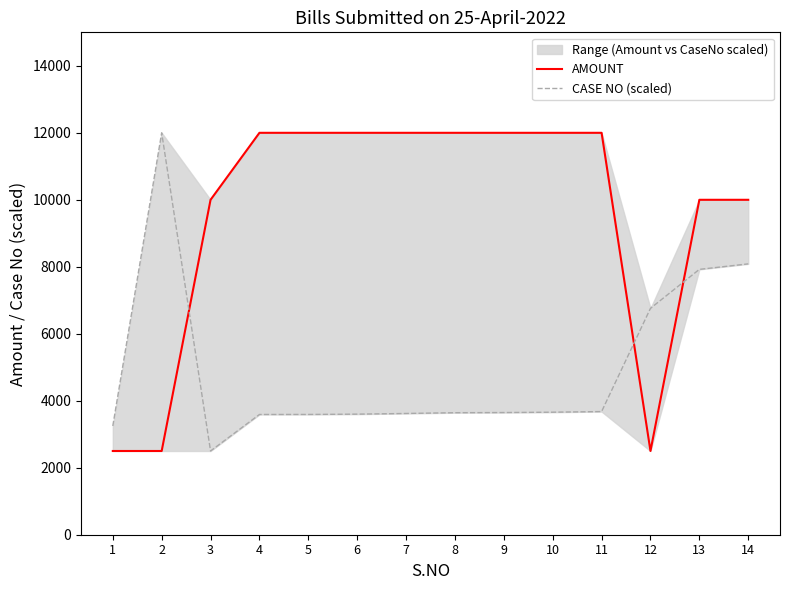

What are all the series names shown in the legend?

AMOUNT, CASE NO (scaled)